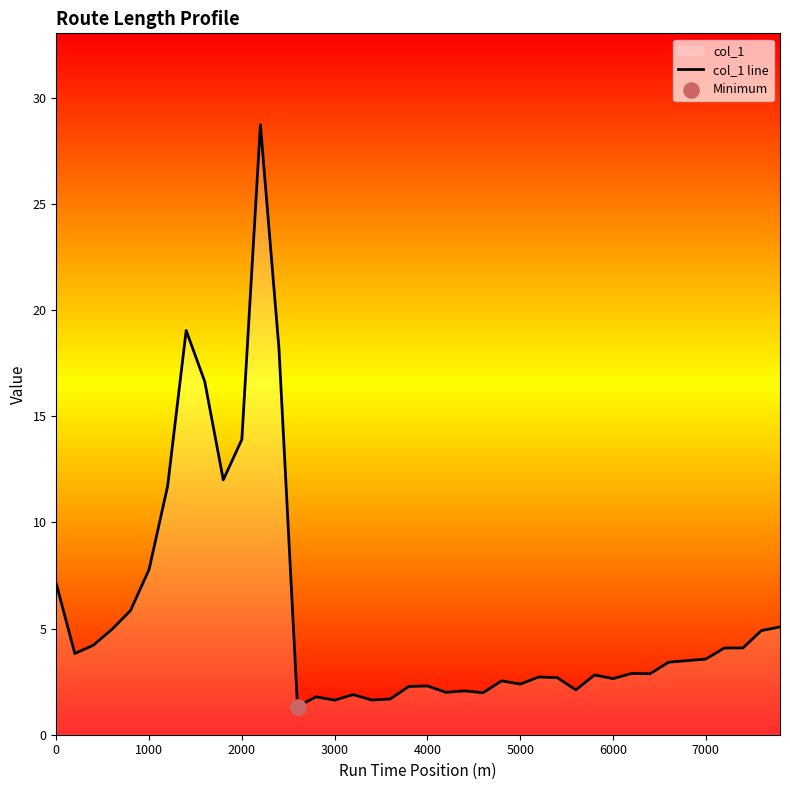

What is the maximum value shown in the chart?

28.7